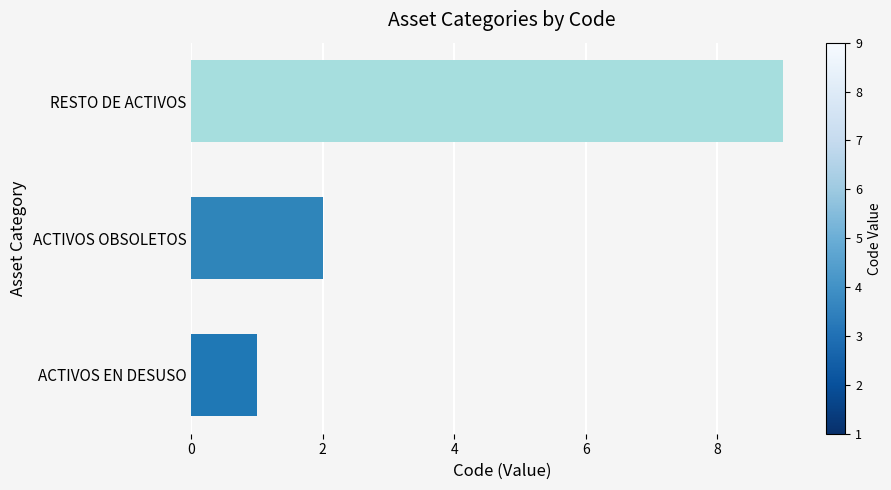

What is the sum of all values?

12